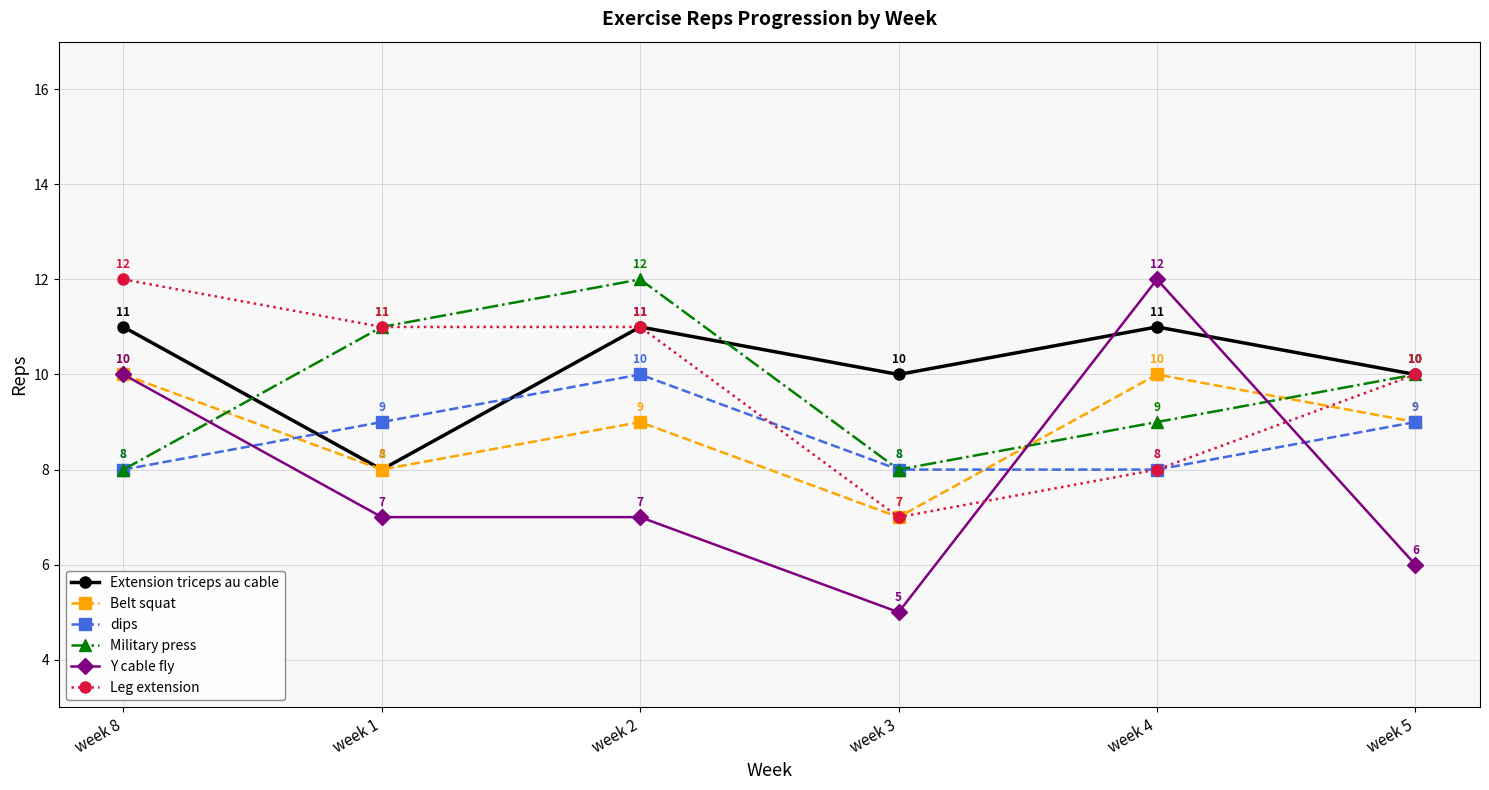

What is the total value across all series at week 5?

54